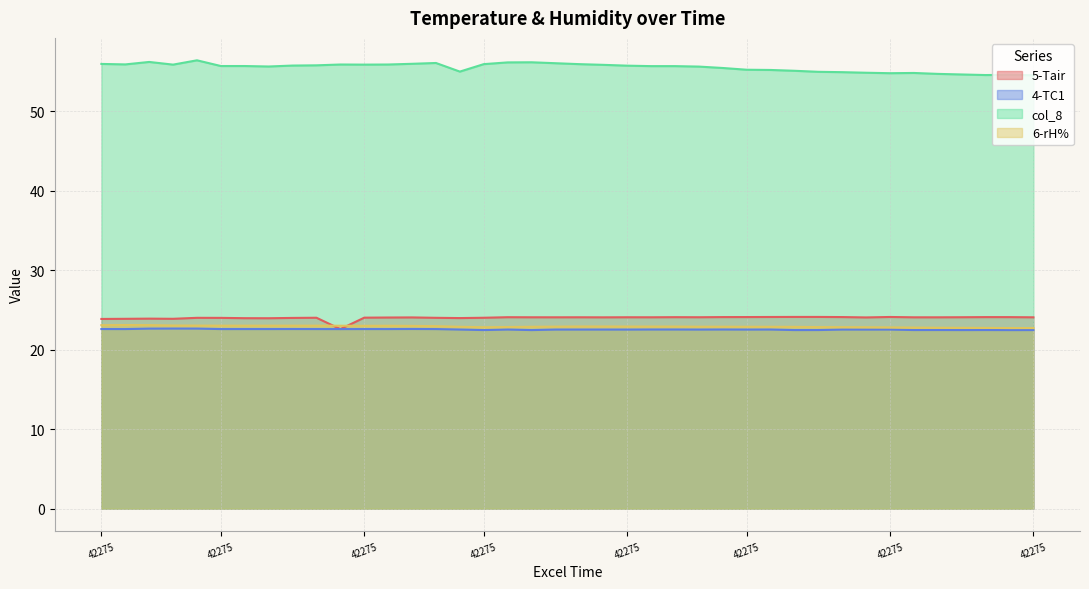

How many interior local valleys does the 4-TC1 series have?

15